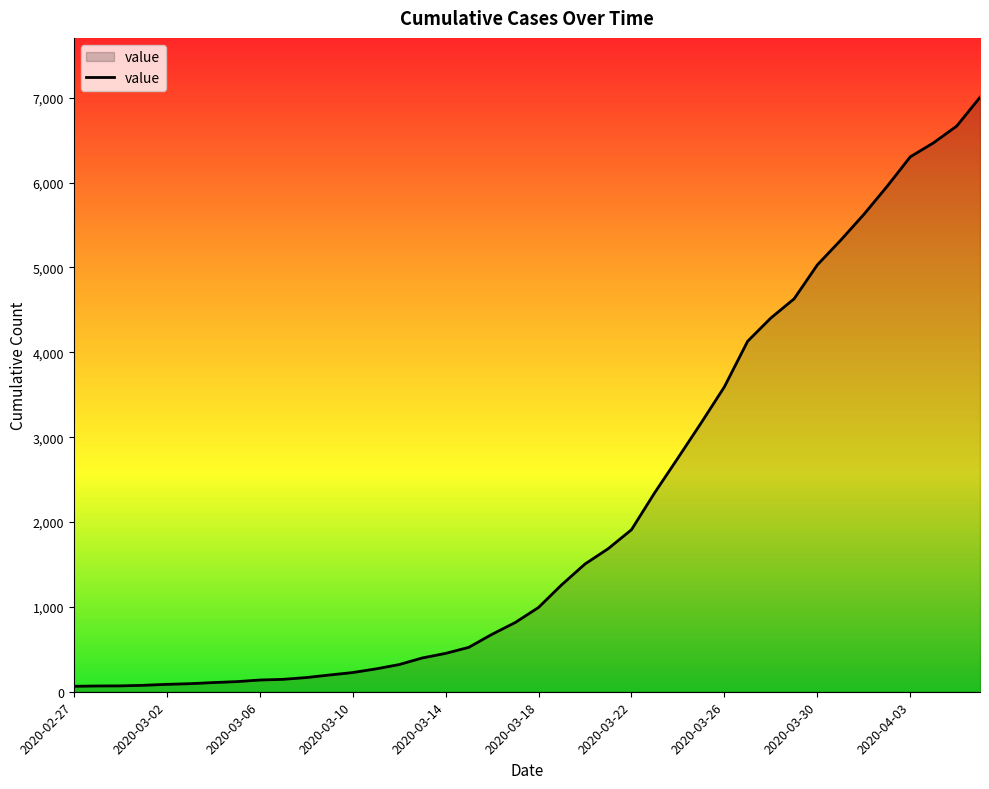

What is the difference between the maximum and minimum values?

6940